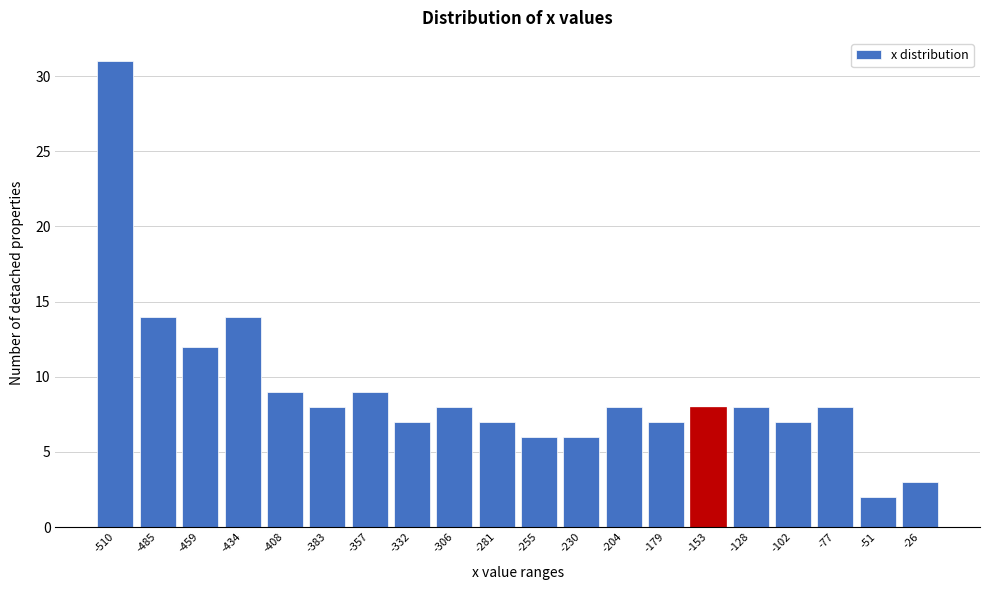

Reading right to left, list all the values displayed in this chart.

3	2	8	7	8	8	7	8	6	6	7	8	7	9	8	9	14	12	14	31